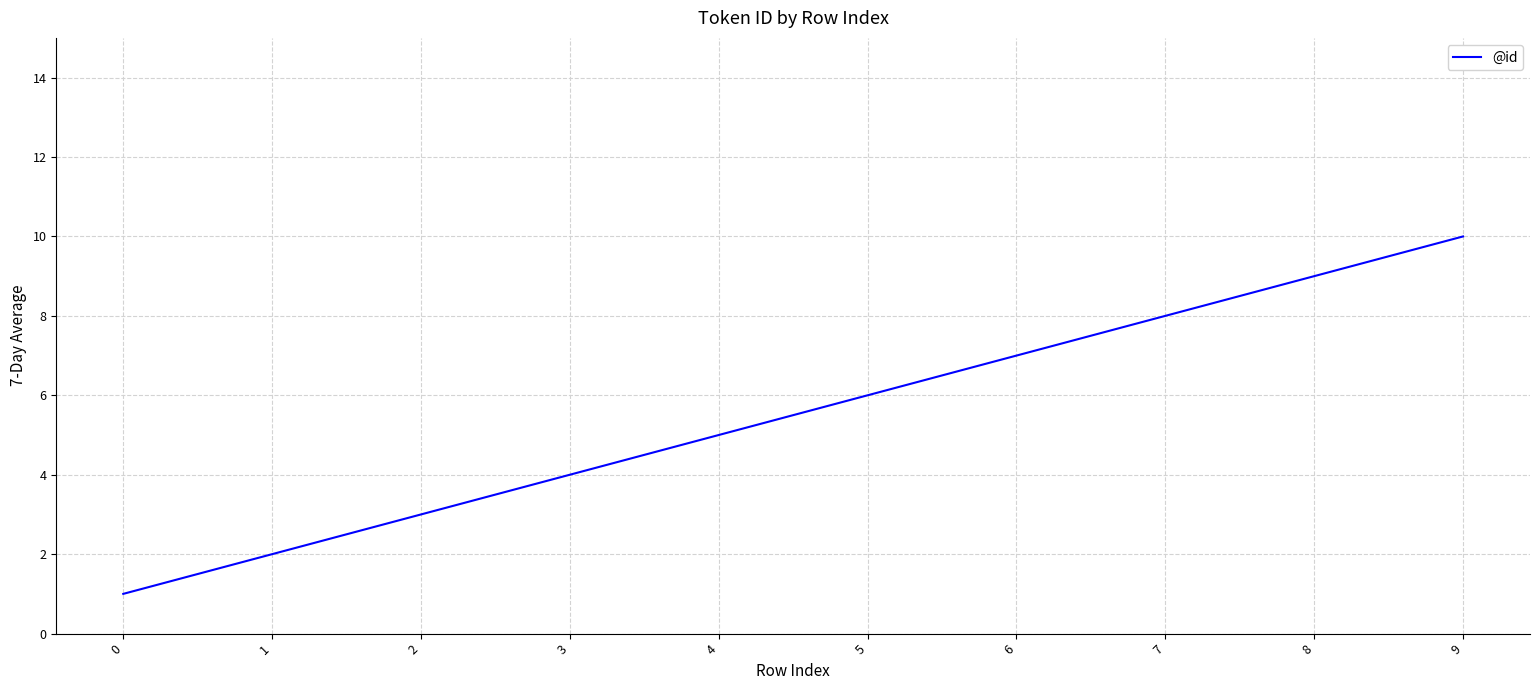

What is the difference between the maximum and minimum values?

9